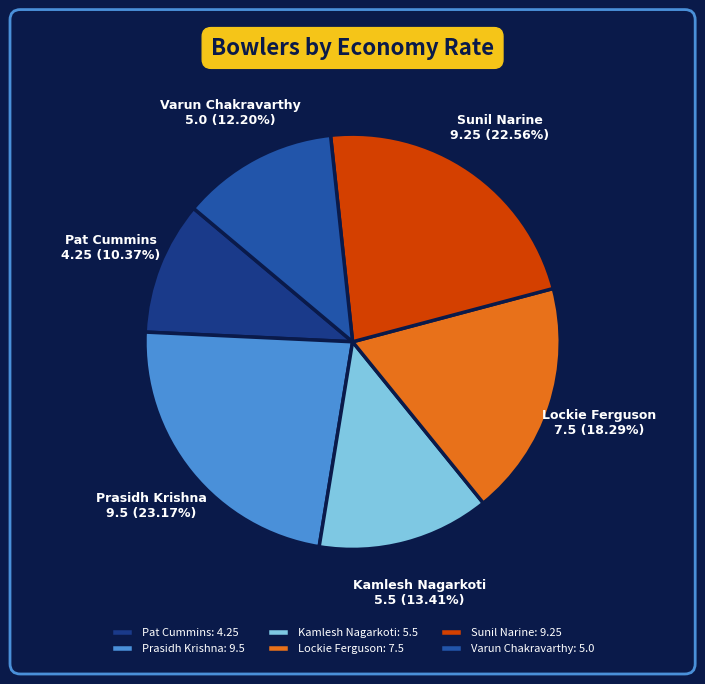

How many slices are in this pie chart?

6